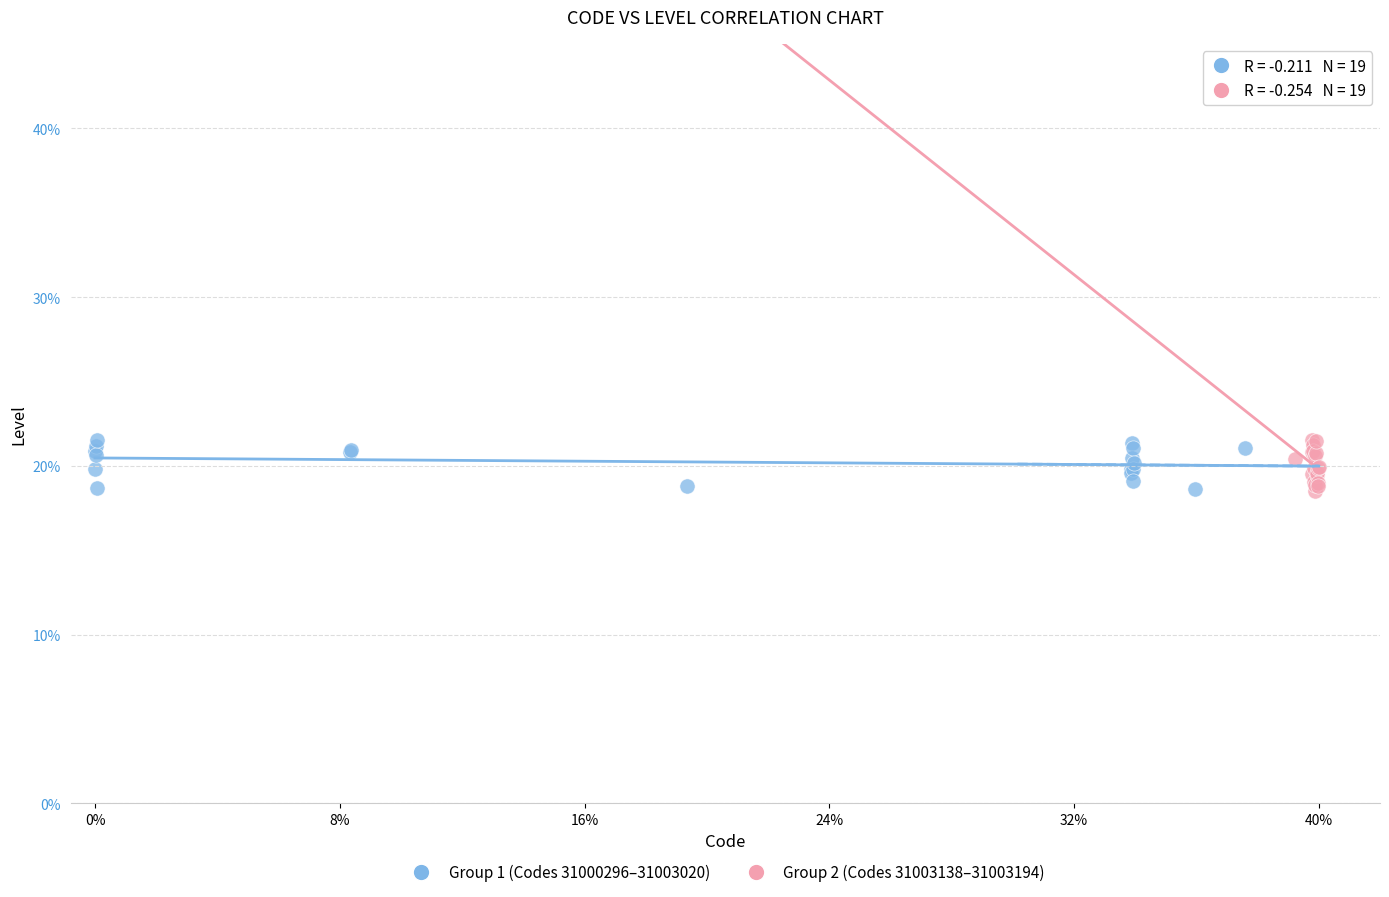

What are all the series names shown in the legend?

Group 1 (Codes 31000296–31003020), Group 2 (Codes 31003138–31003194)